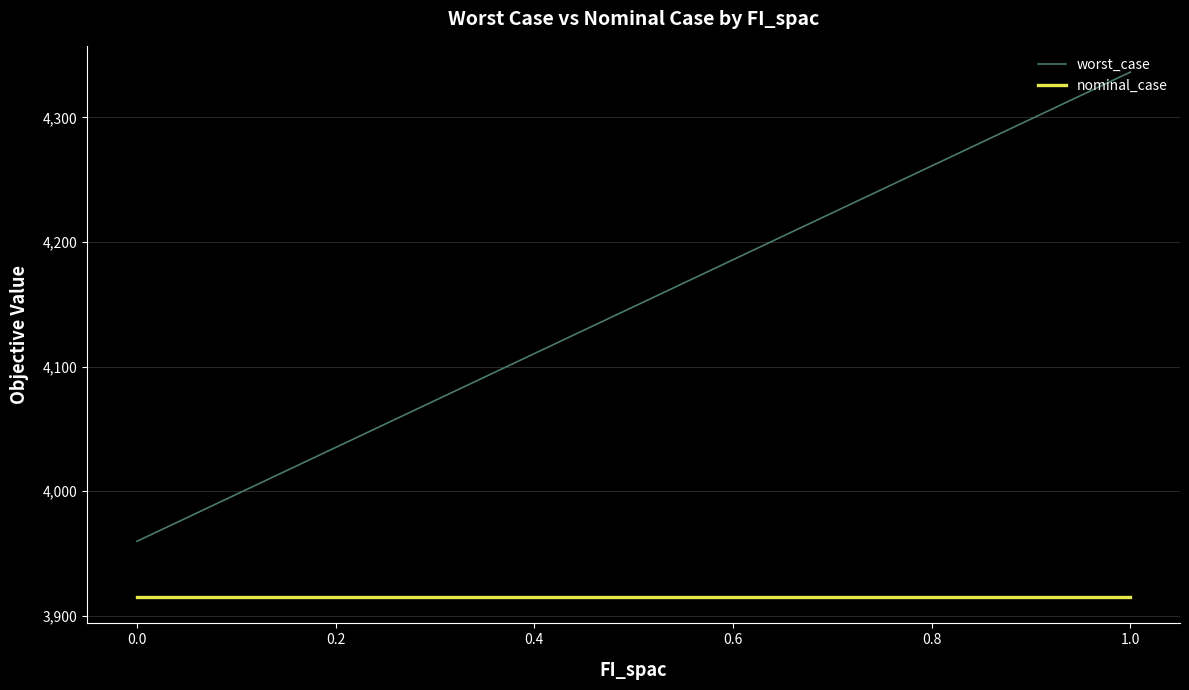

Does the chart have visible grid lines?

Yes